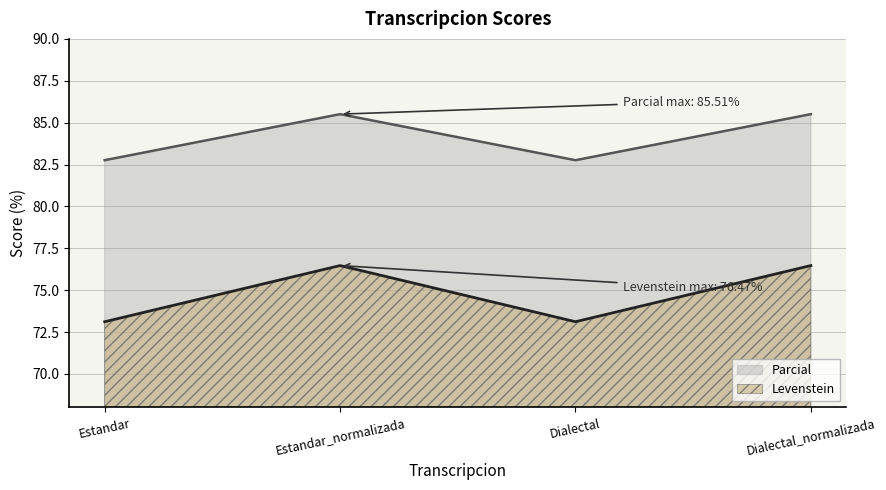

What position from the left is Dialectal?

3